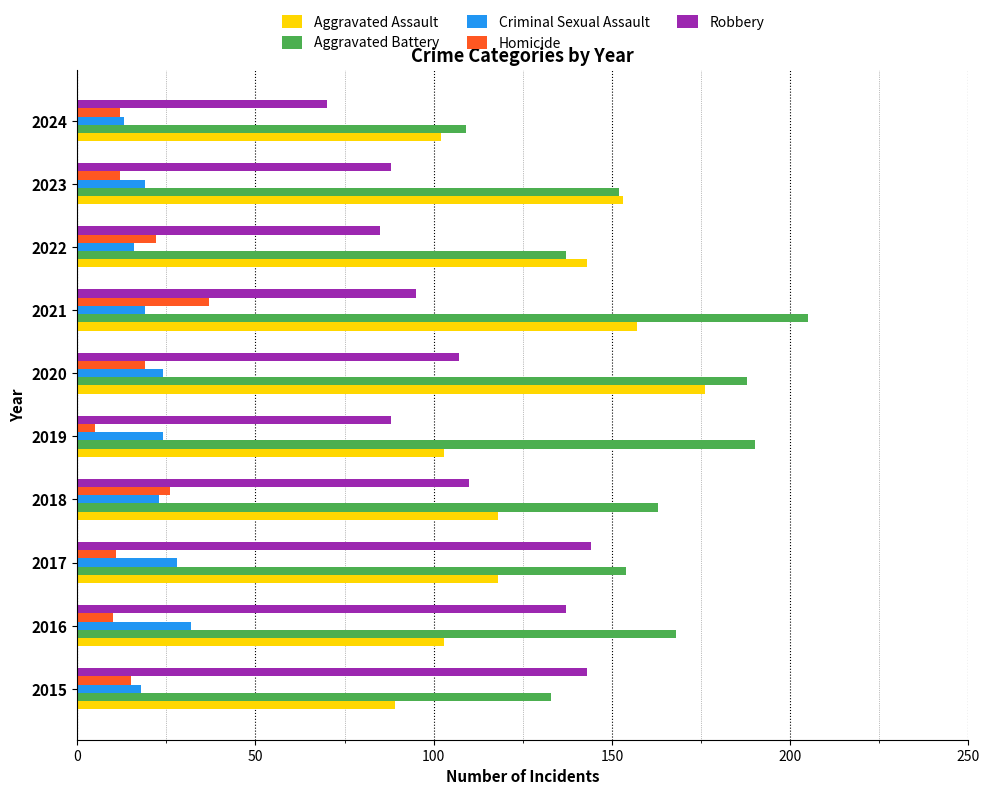

Is it true that Aggravated Battery equals 163 at 2018?

True